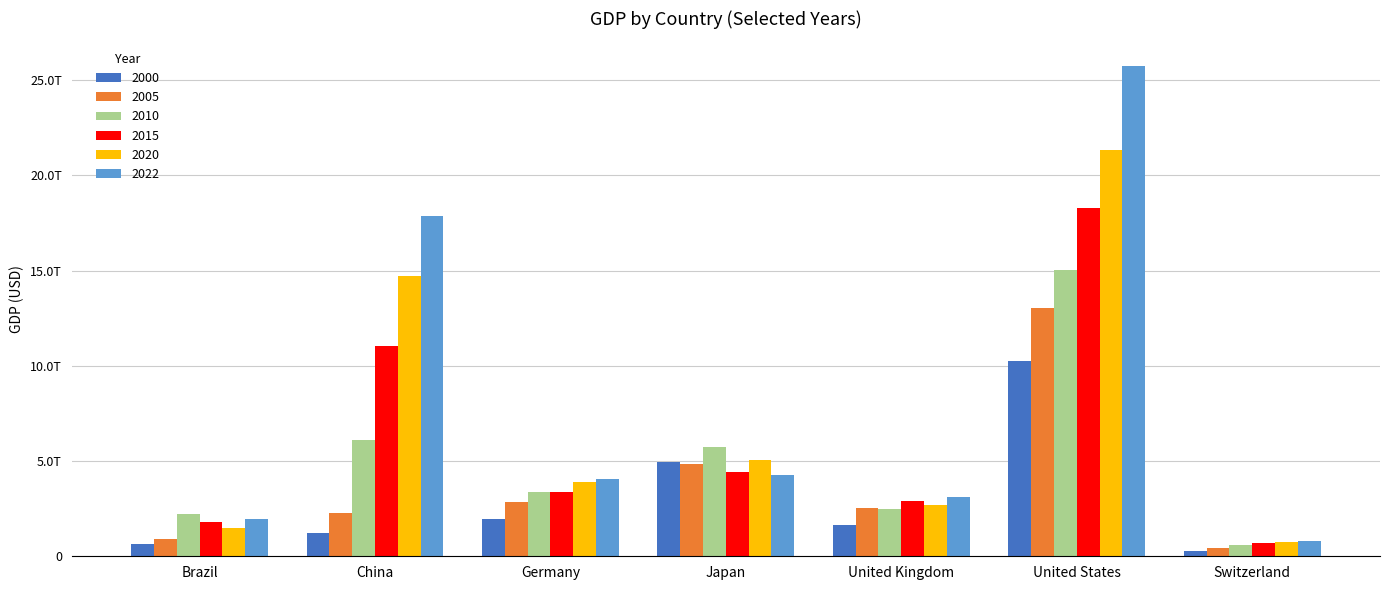

What are all the series names shown in the legend?

2000, 2005, 2010, 2015, 2020, 2022